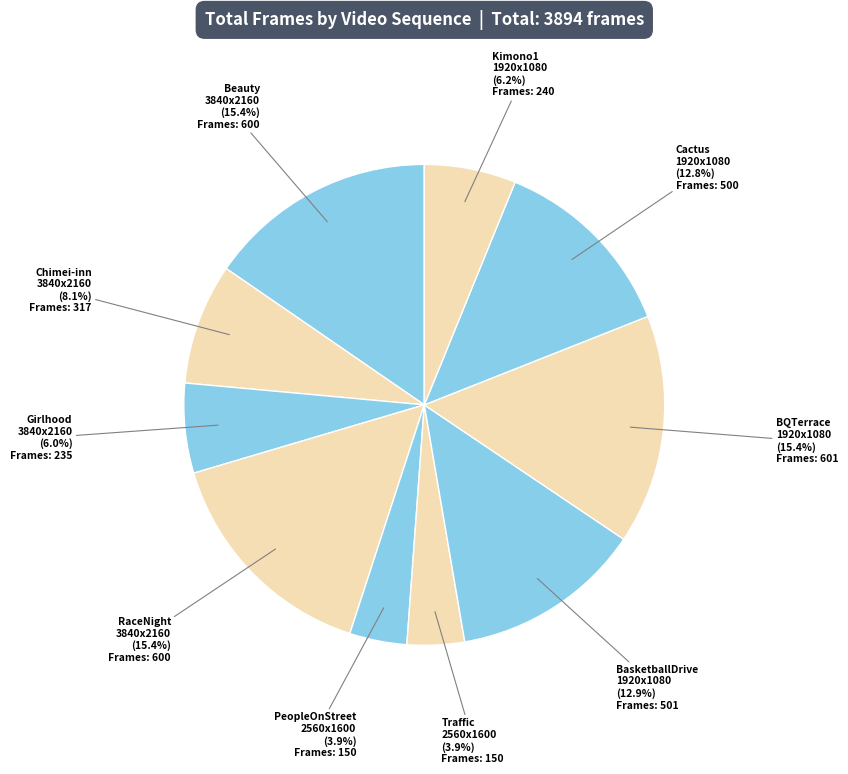

Rank the categories by value from lowest to highest.

PeopleOnStreet
2560x1600, Traffic
2560x1600, Girlhood
3840x2160, Kimono1
1920x1080, Chimei-inn
3840x2160, Cactus
1920x1080, BasketballDrive
1920x1080, Beauty
3840x2160, RaceNight
3840x2160, BQTerrace
1920x1080